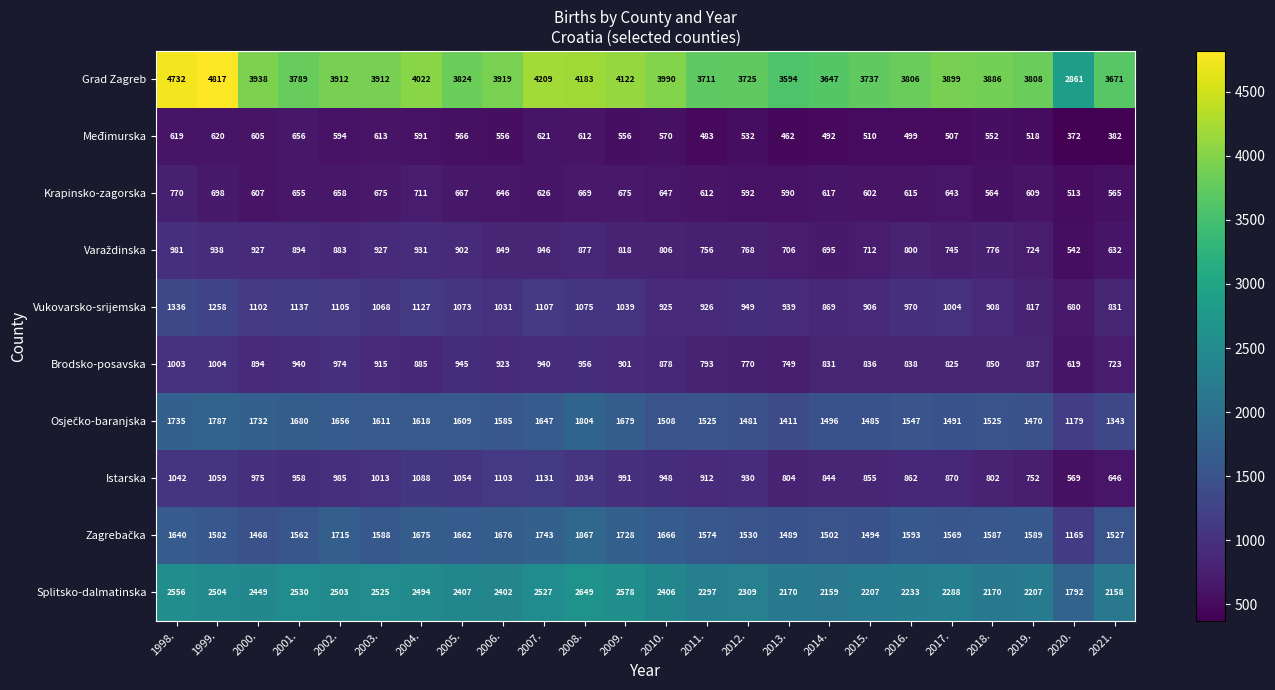

Which series has the largest total across all categories?

Grad Zagreb